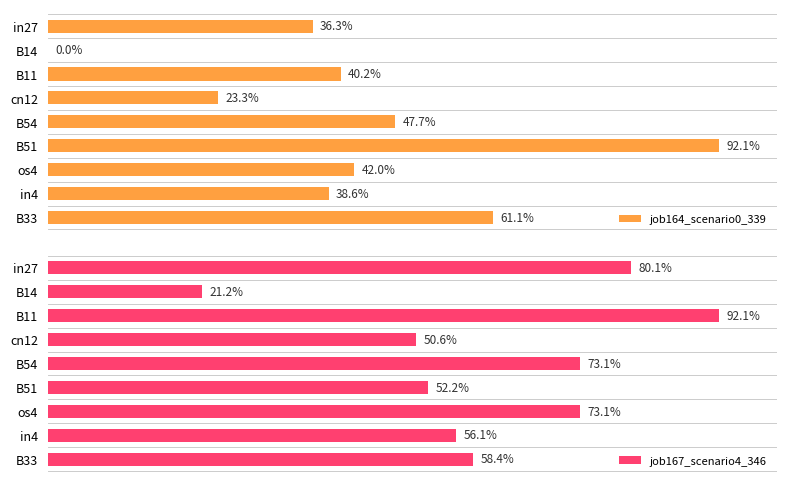

True or false: job167_scenario4_346 has a value of 0.1 at B14.

False